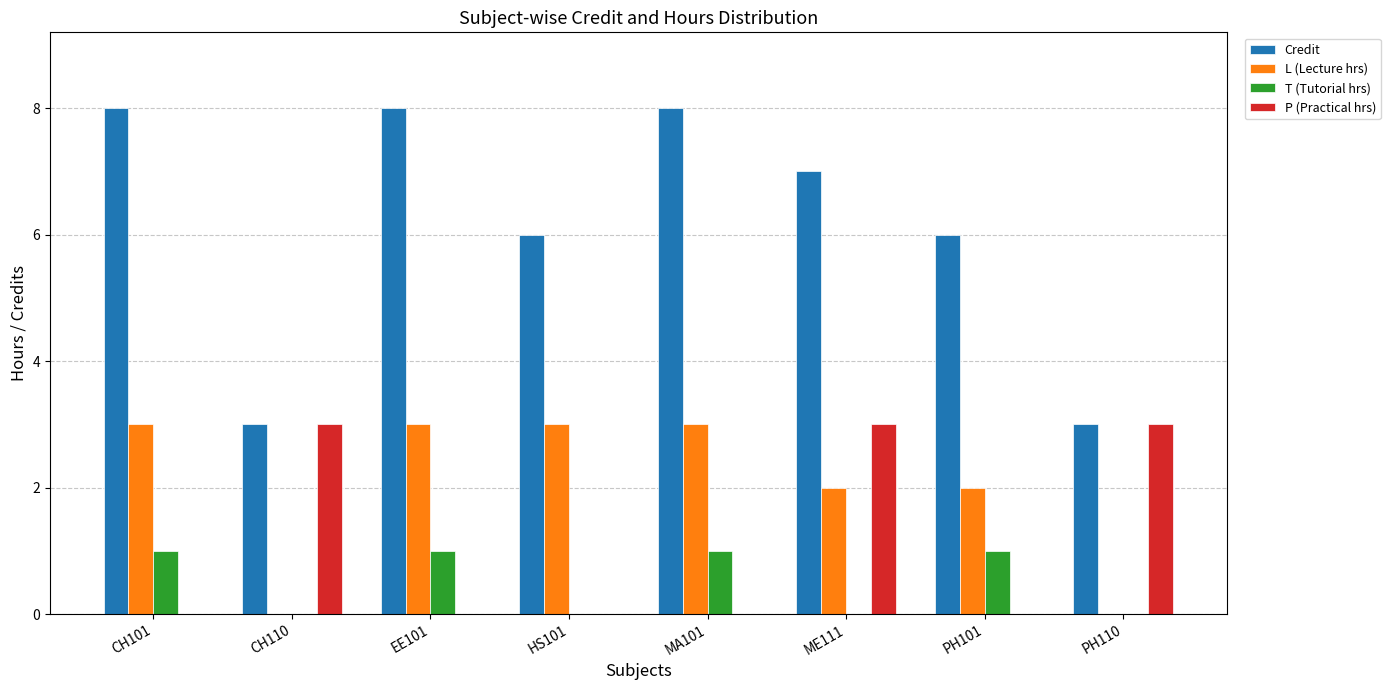

True or false: T (Tutorial hrs) has a value of 1 at MA101.

True